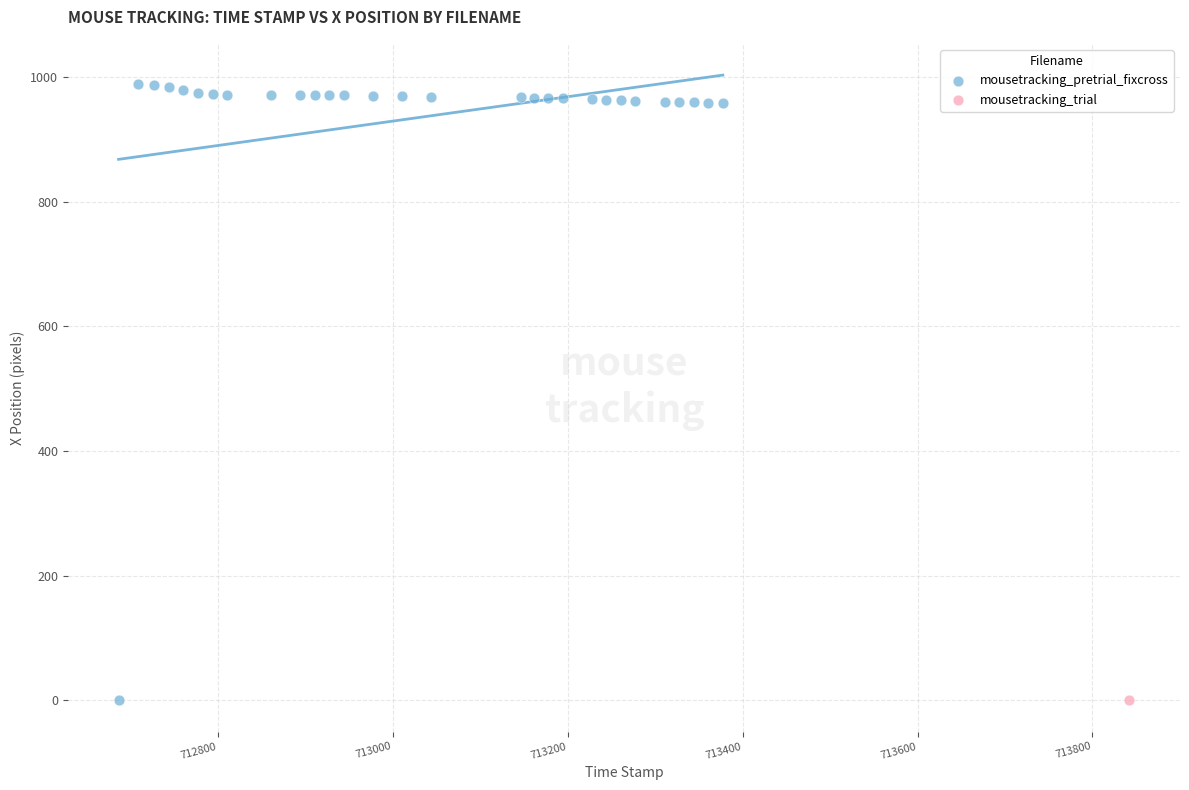

What are all the series names shown in the legend?

mousetracking_pretrial_fixcross, mousetracking_trial